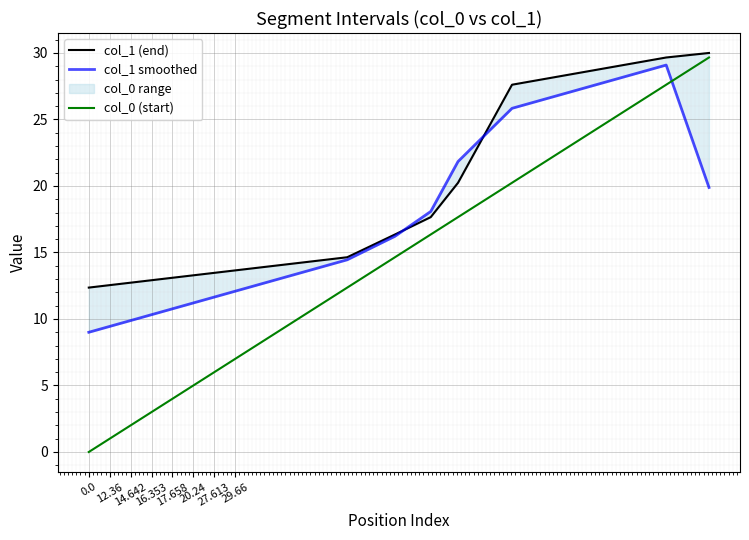

Where does the col_1 smoothed series first go above 19?

17.658